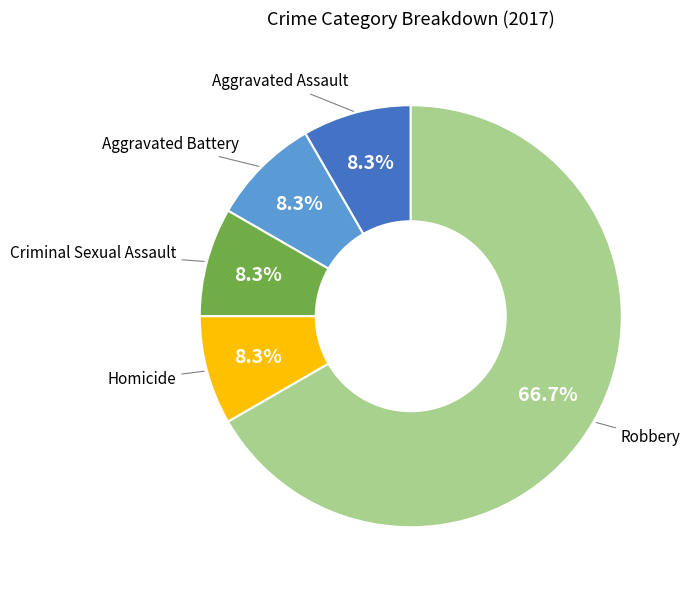

Is there any slice that represents more than half of the pie?

Yes